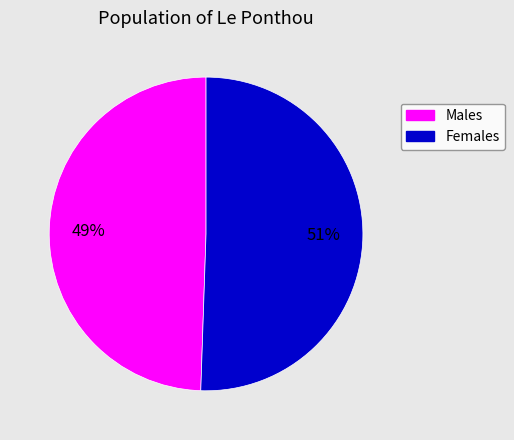

Is it true that Males is 49% of the pie?

True